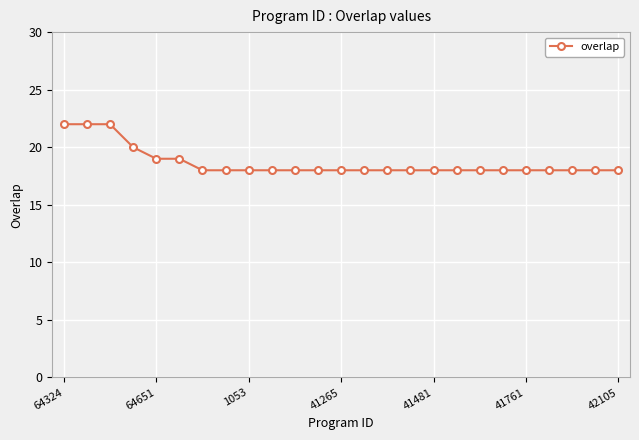

Reading left to right, transcribe all the data shown in this chart.

22	22	22	20	19	19	18	18	18	18	18	18	18	18	18	18	18	18	18	18	18	18	18	18	18